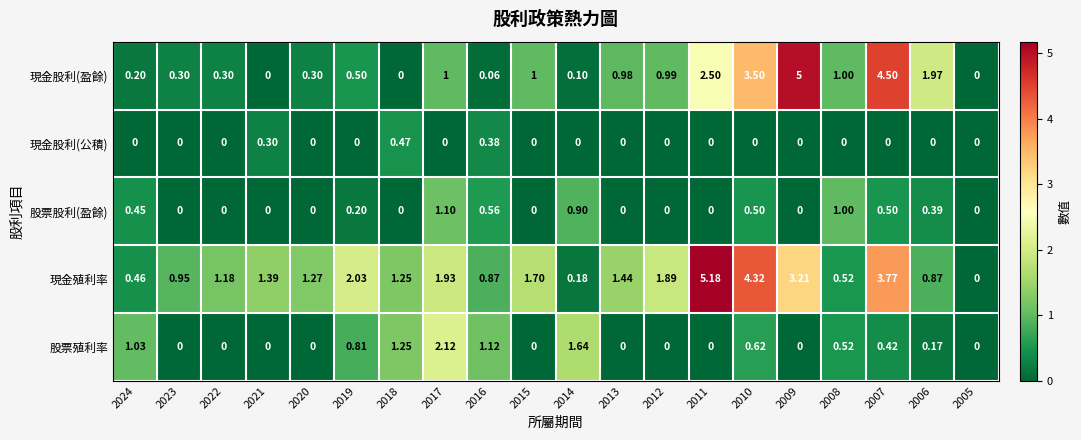

What is the spread (max minus min) of values at 2011?

5.2